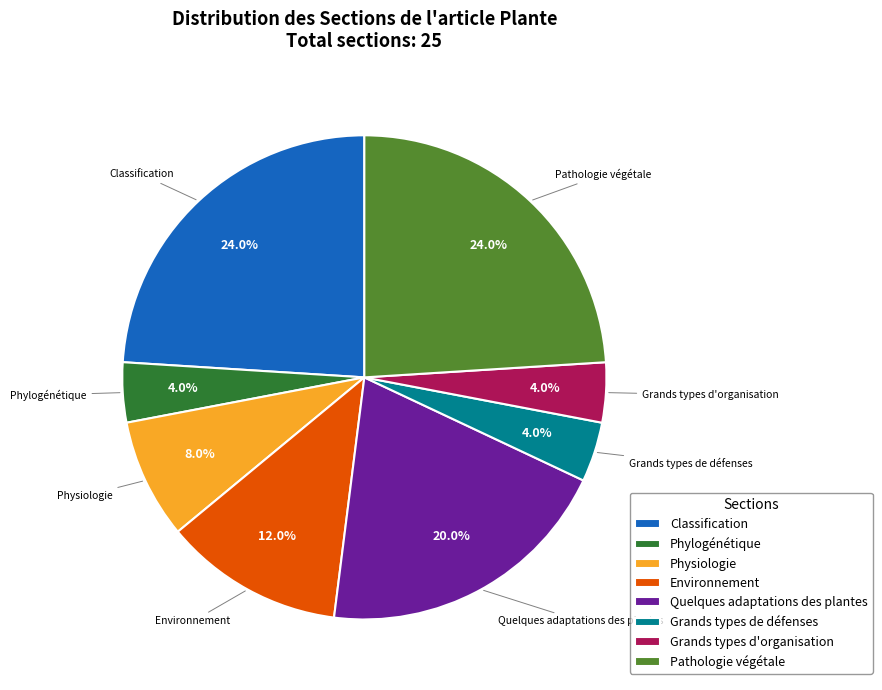

The Pathologie végétale slice represents 24% of the pie. True or false?

True